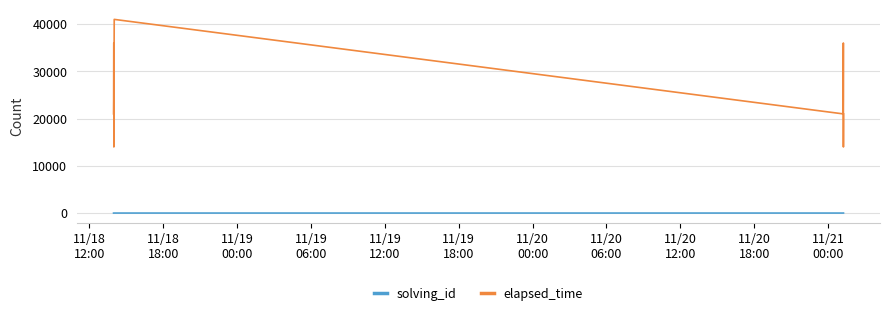

Rank the series by their maximum value, from highest to lowest.

elapsed_time, solving_id